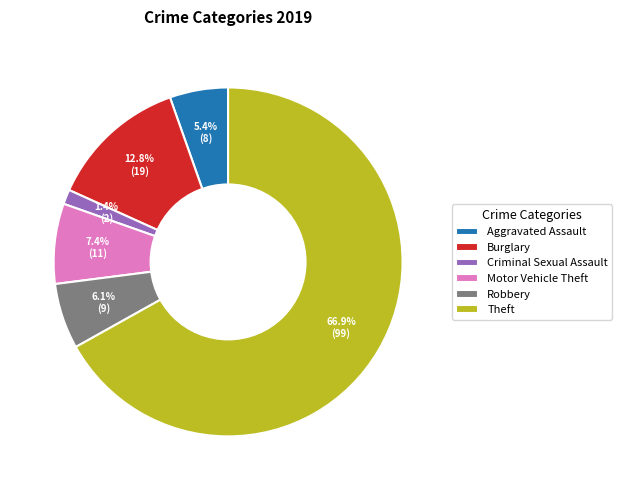

Which category has the biggest portion of the pie?

Theft